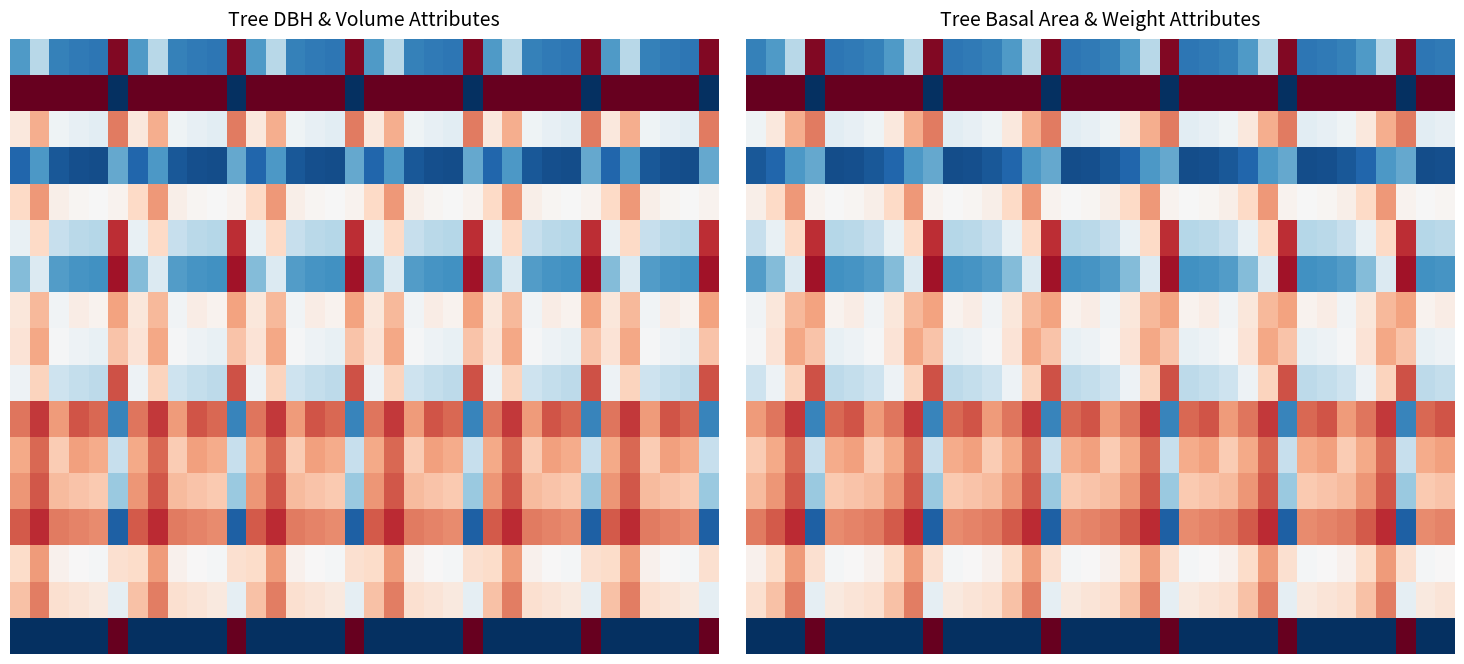

What is the difference between the highest and lowest values at 27?

1.0